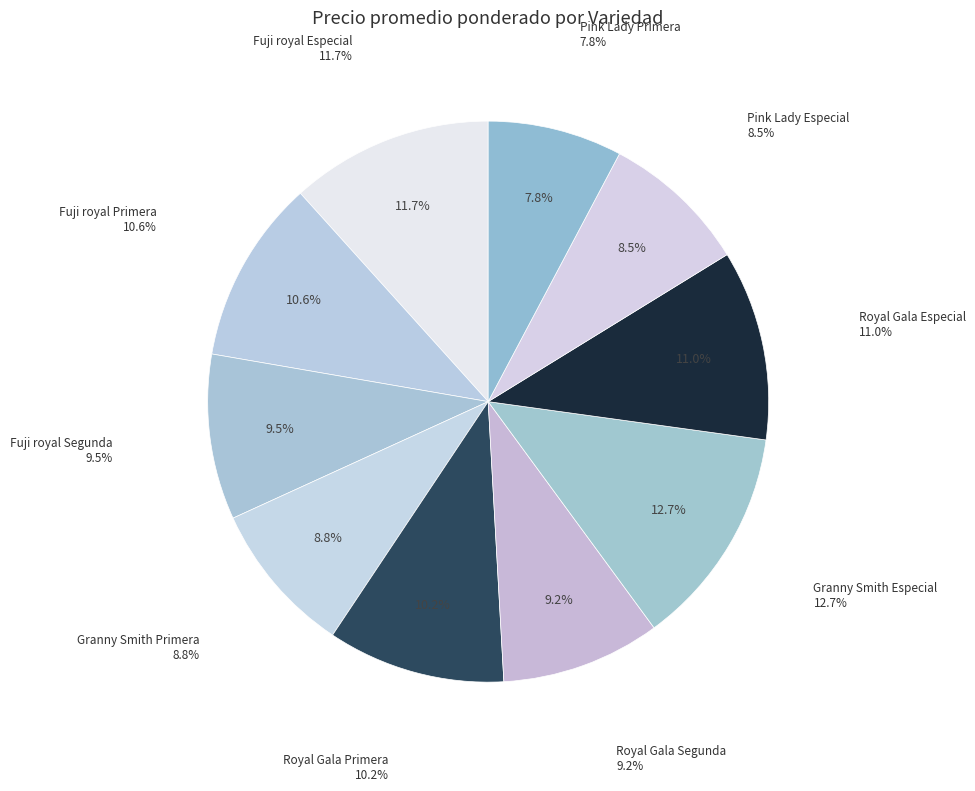

To the nearest percent, what percentage of the pie is Fuji royal Primera?

11%